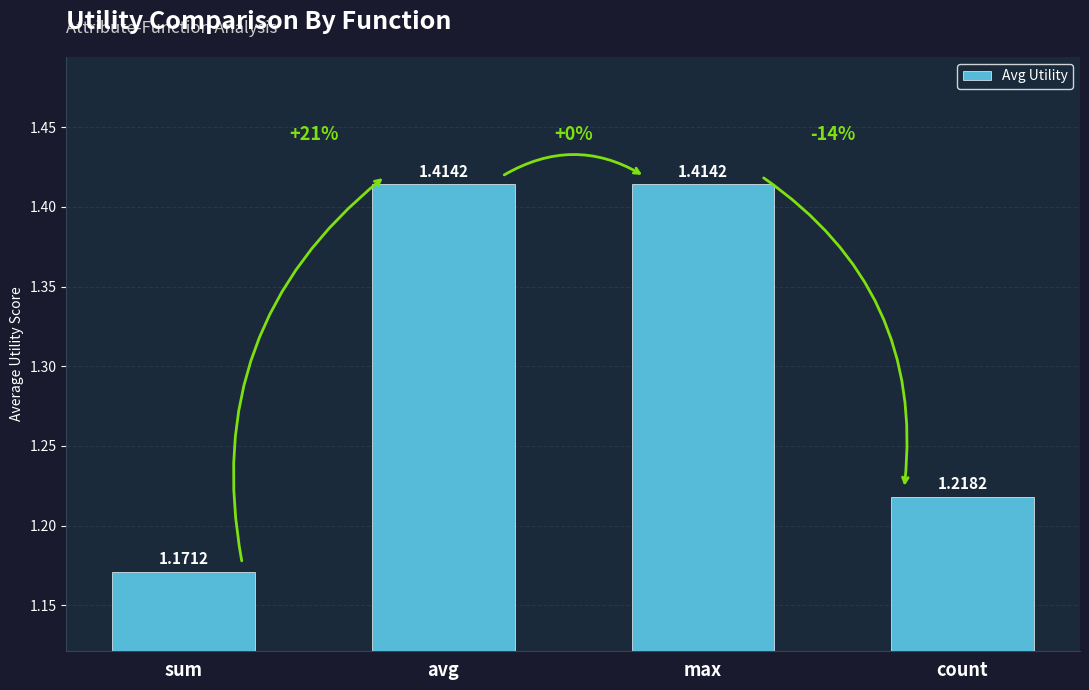

What is the sum of all values?

5.2